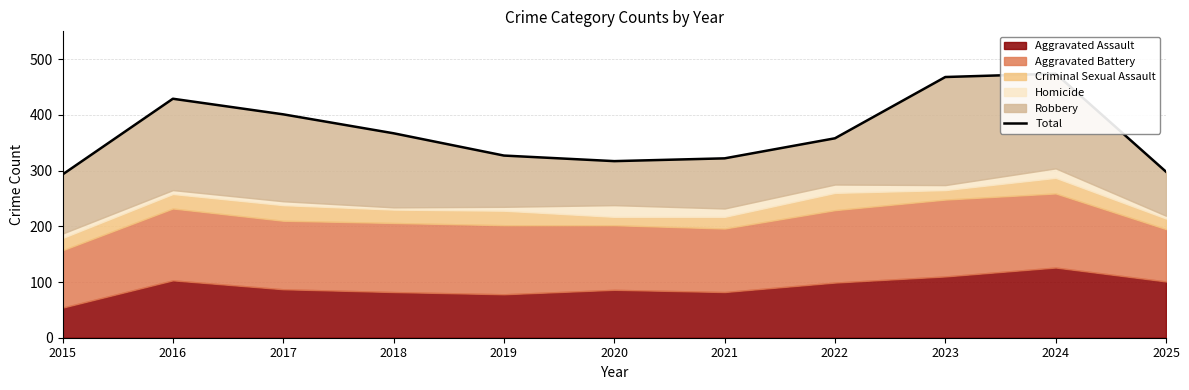

Rank the categories by value from highest to lowest.

2024, 2023, 2016, 2017, 2018, 2022, 2019, 2021, 2020, 2025, 2015